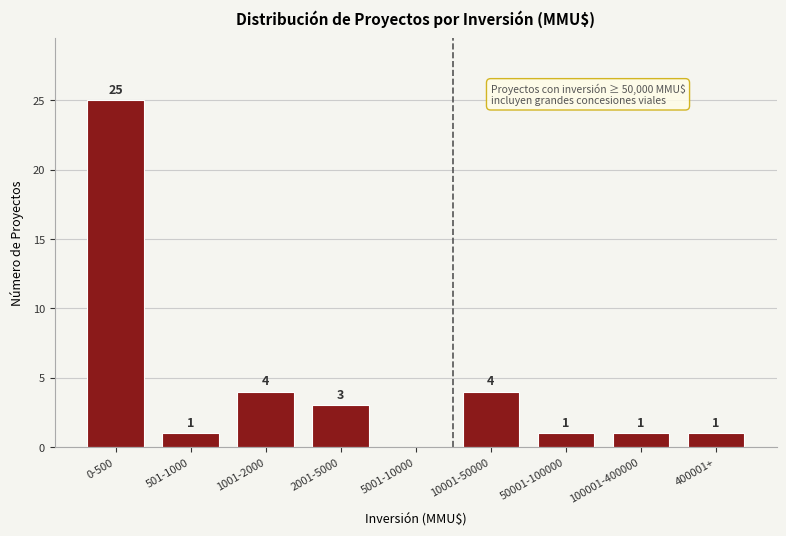

Reading right to left, transcribe all the data shown in this chart.

400001+=1	100001-400000=1	50001-100000=1	10001-50000=4	5001-10000=0	2001-5000=3	1001-2000=4	501-1000=1	0-500=25